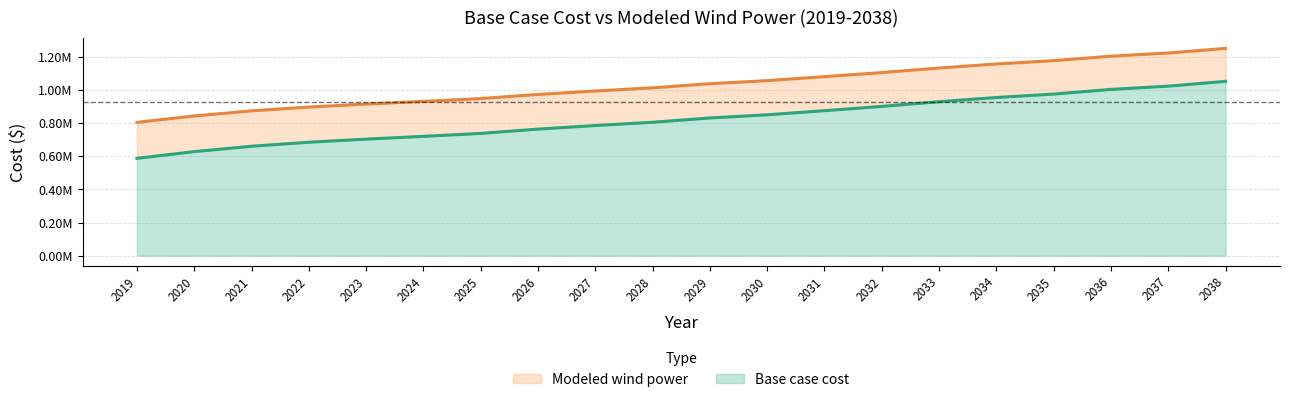

Which series has the widest spread of values?

Base case cost